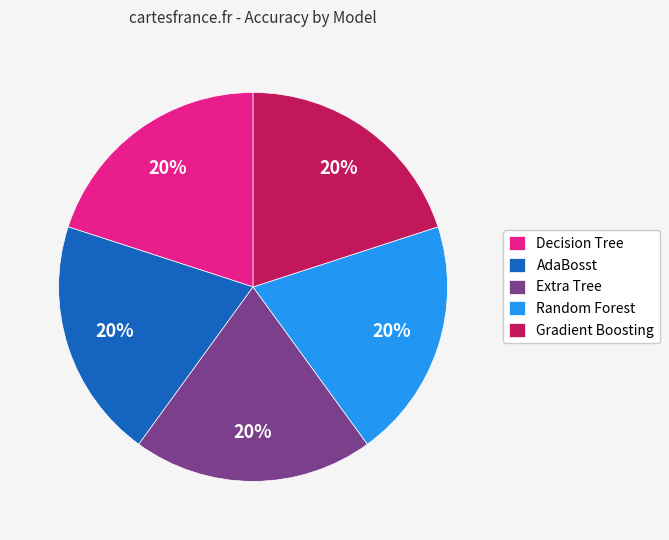

Do AdaBosst and Gradient Boosting together represent more than half of the pie?

No